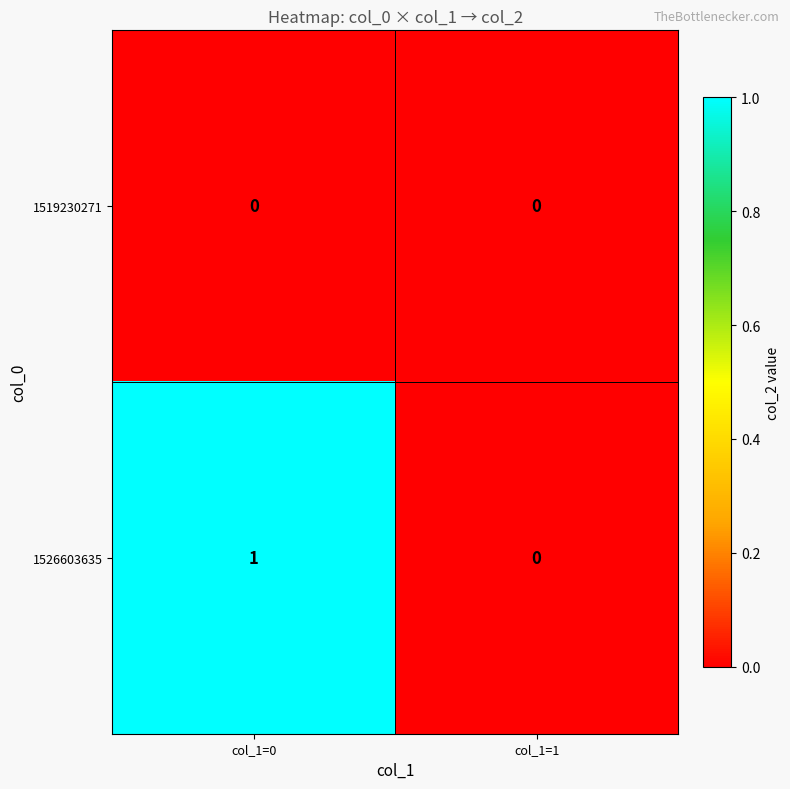

At which category does the chart reach its peak across all series?

col_1=0